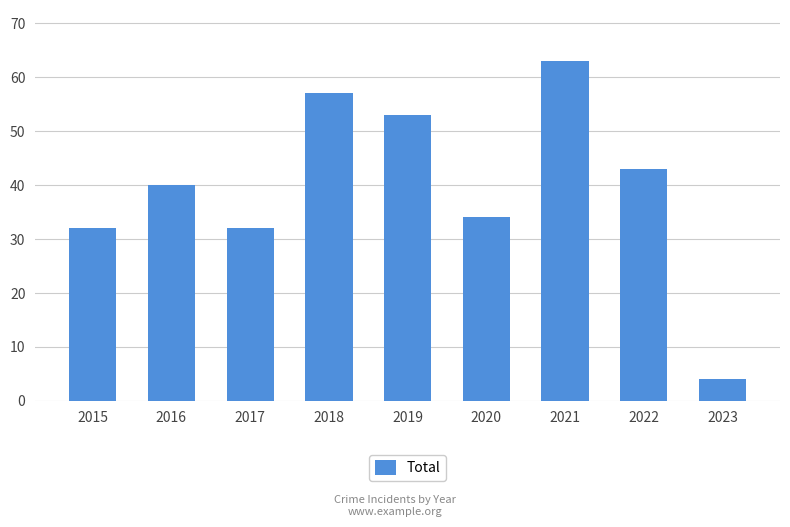

What is the difference between the maximum and second lowest values?

31